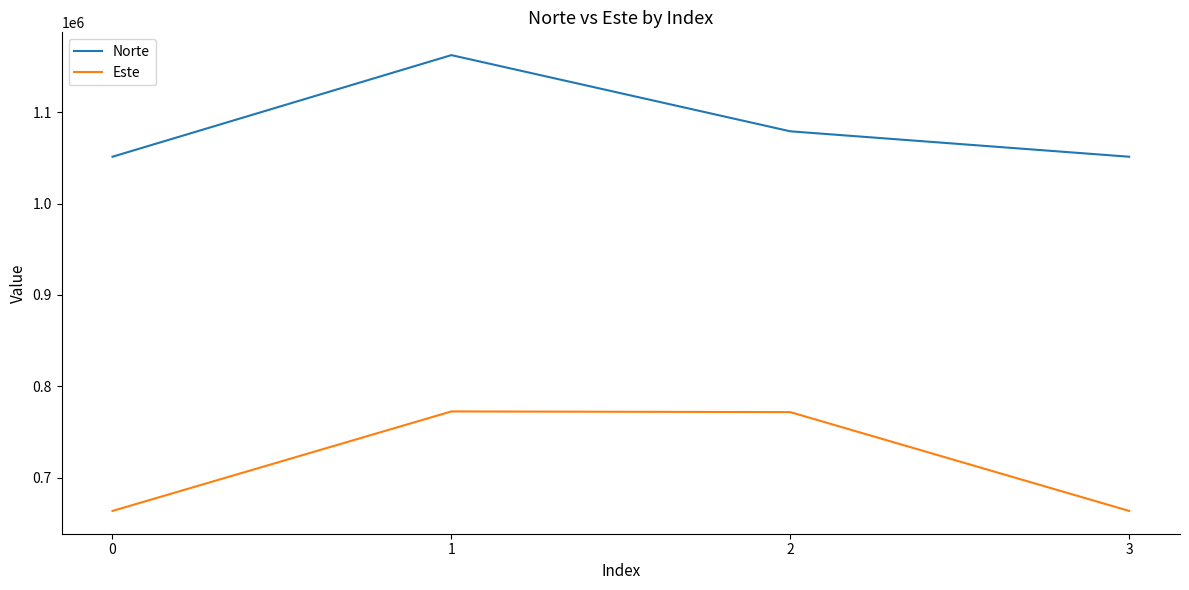

List the series in order of their overall mean, lowest first.

Este, Norte